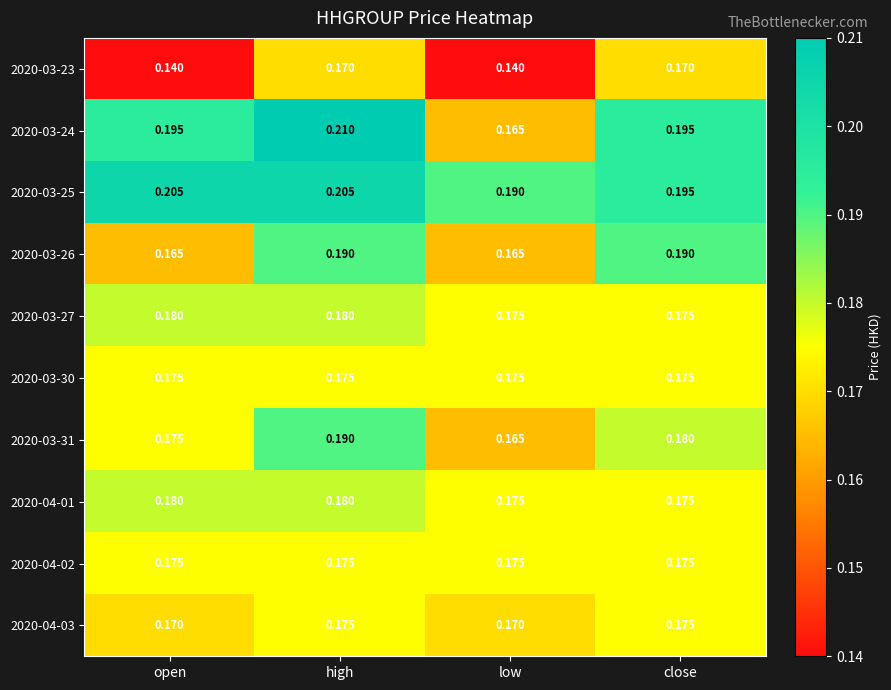

Which label corresponds to the largest value in the chart?

high